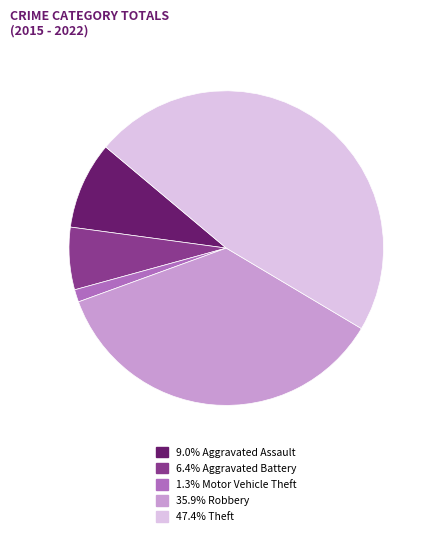

Is there any slice that represents more than half of the pie?

No